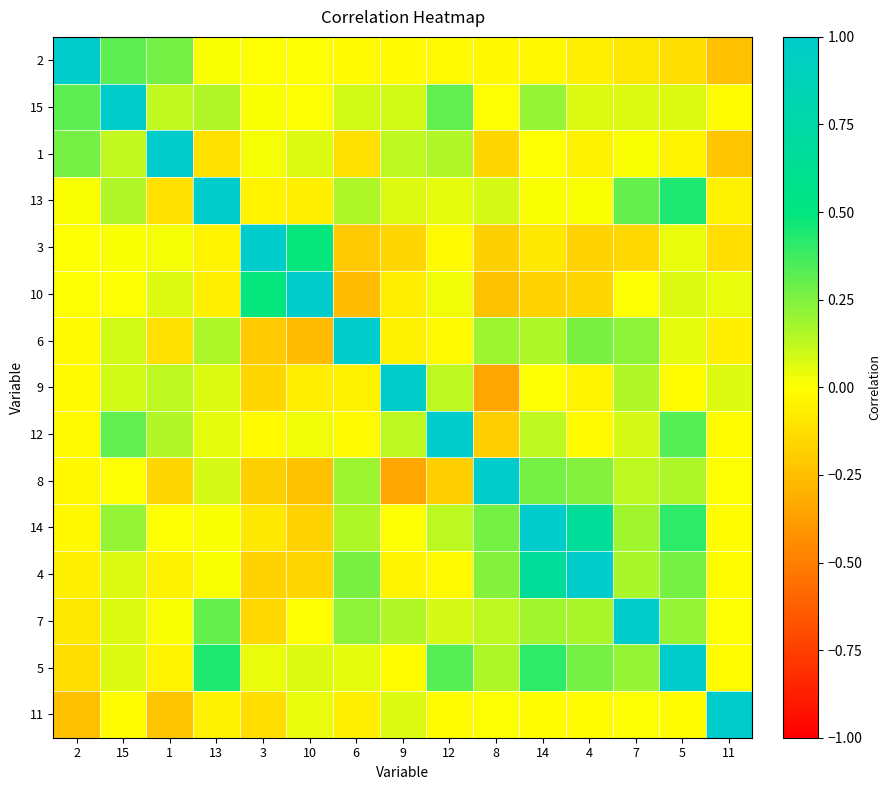

At 14, list the series in order from smallest to largest.

10, 3, 2, 11, 1, 9, 13, 12, 6, 7, 15, 8, 5, 4, 14